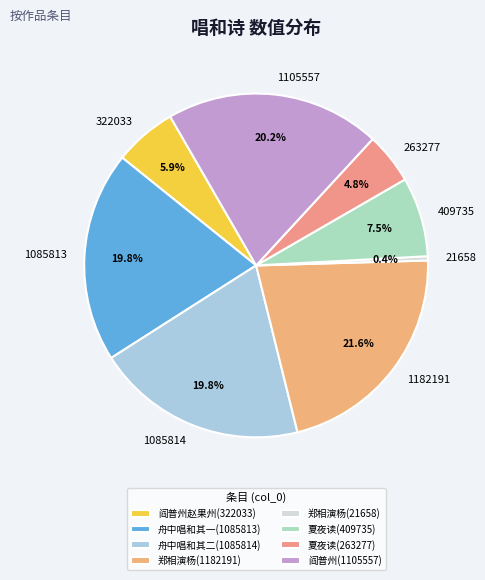

To the nearest percent, what is the difference between the largest and smallest slice percentages?

21%